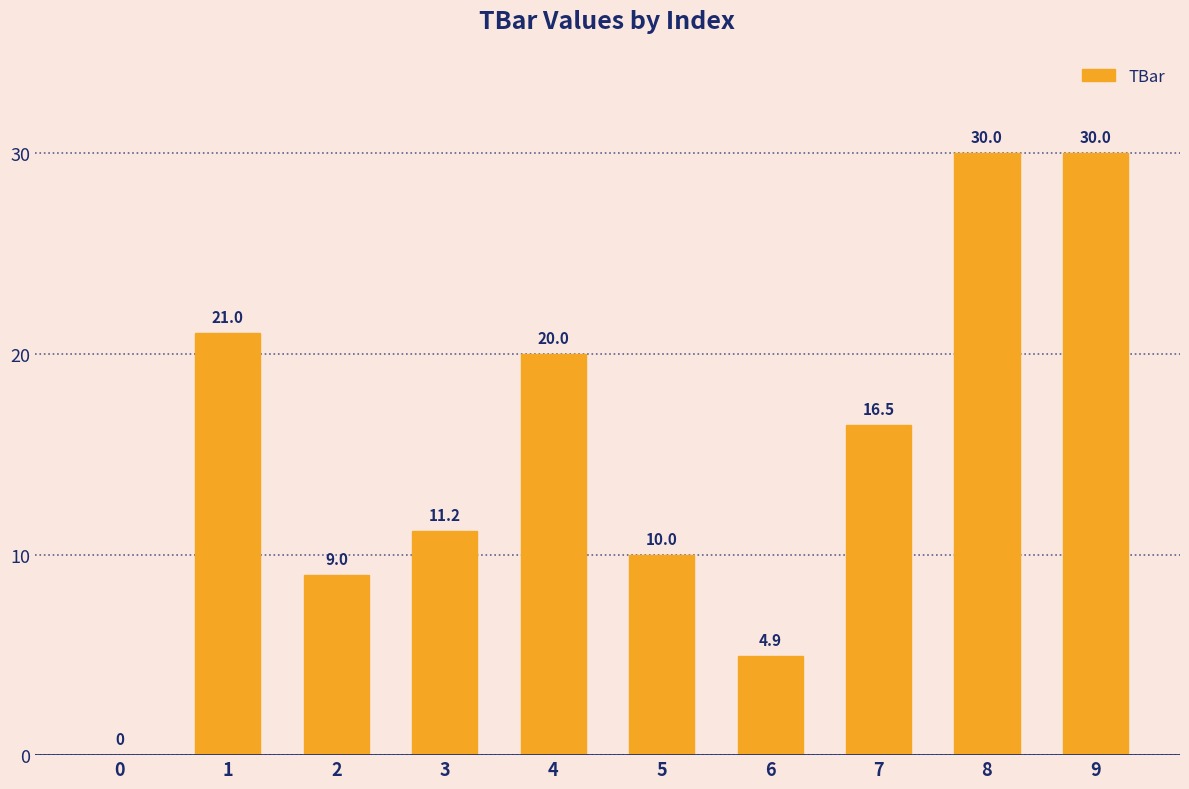

Reading left to right, extract all data points from this chart.

0.0	21.0	9.0	11.2	20.0	10.0	4.9	16.5	30.0	30.0